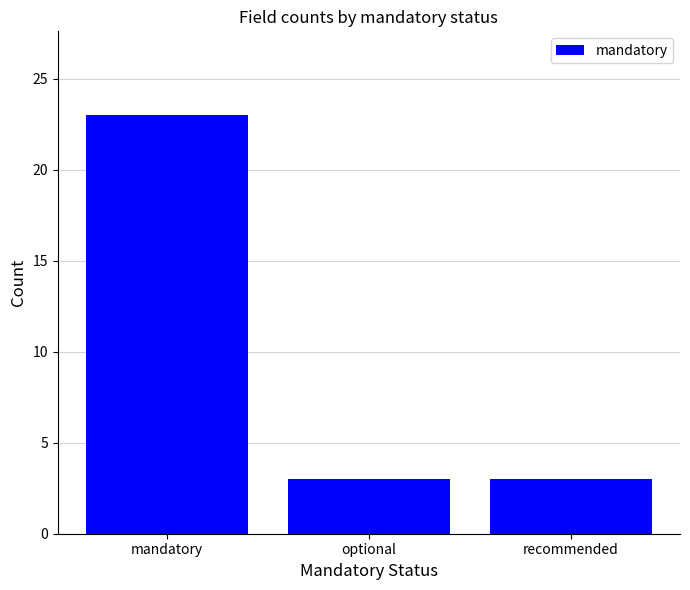

The chart shows a value of 5 at optional. True or false?

False